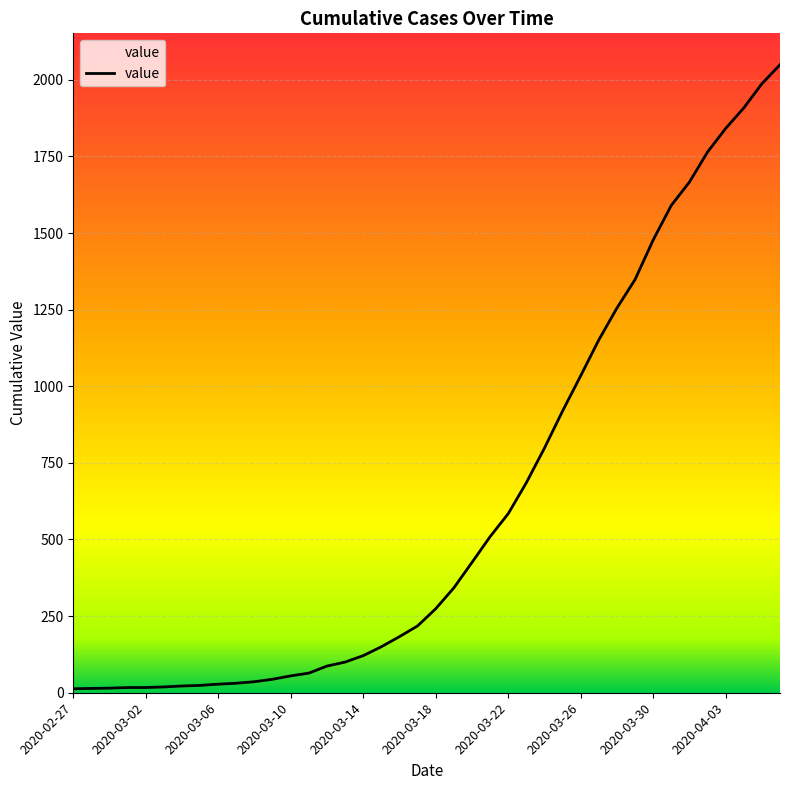

Count the number of data series in this chart.

1